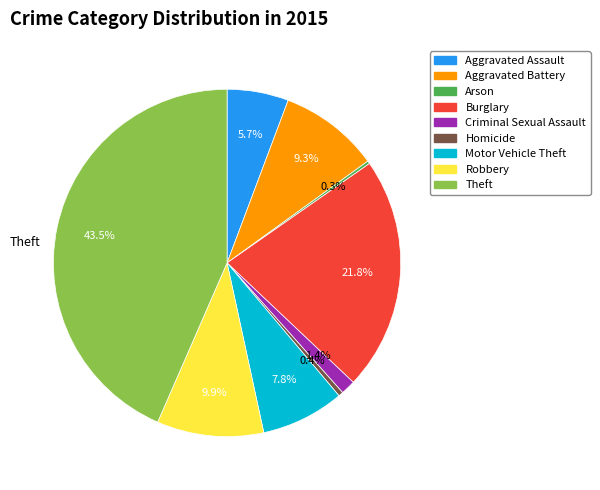

To the nearest percent, what is the average slice percentage?

11%